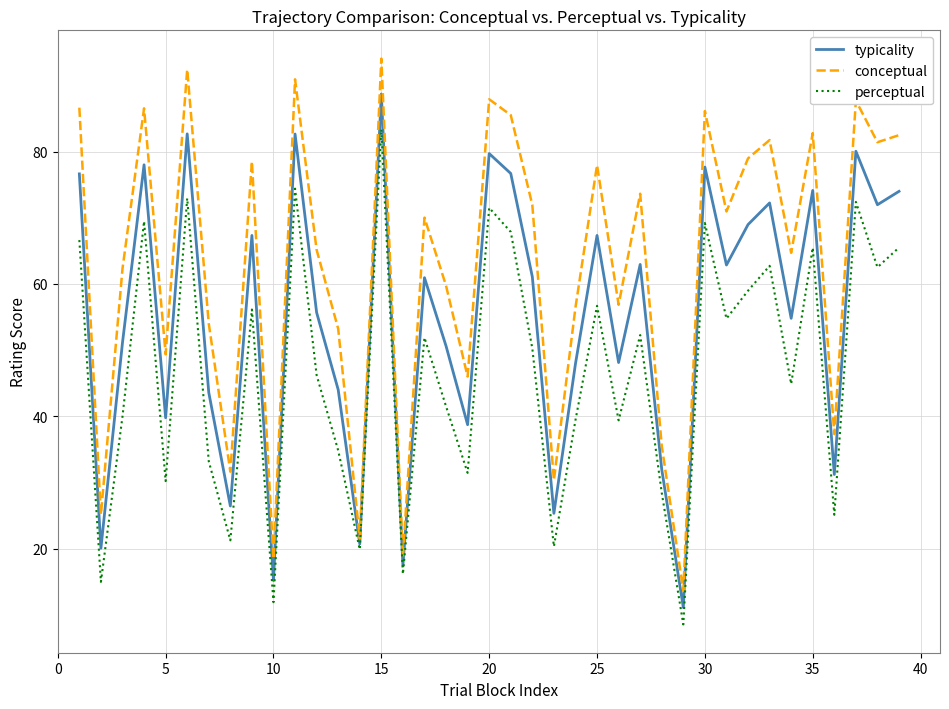

What are all the series names shown in the legend?

typicality, conceptual, perceptual